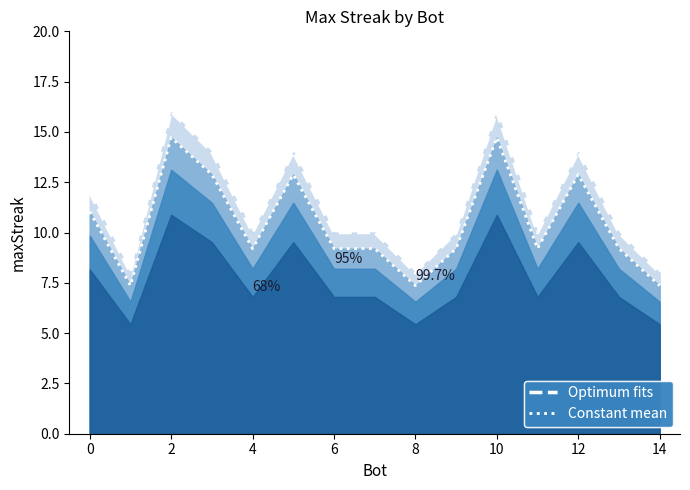

The value of Optimum fits at 4 is 10.0. True or false?

True